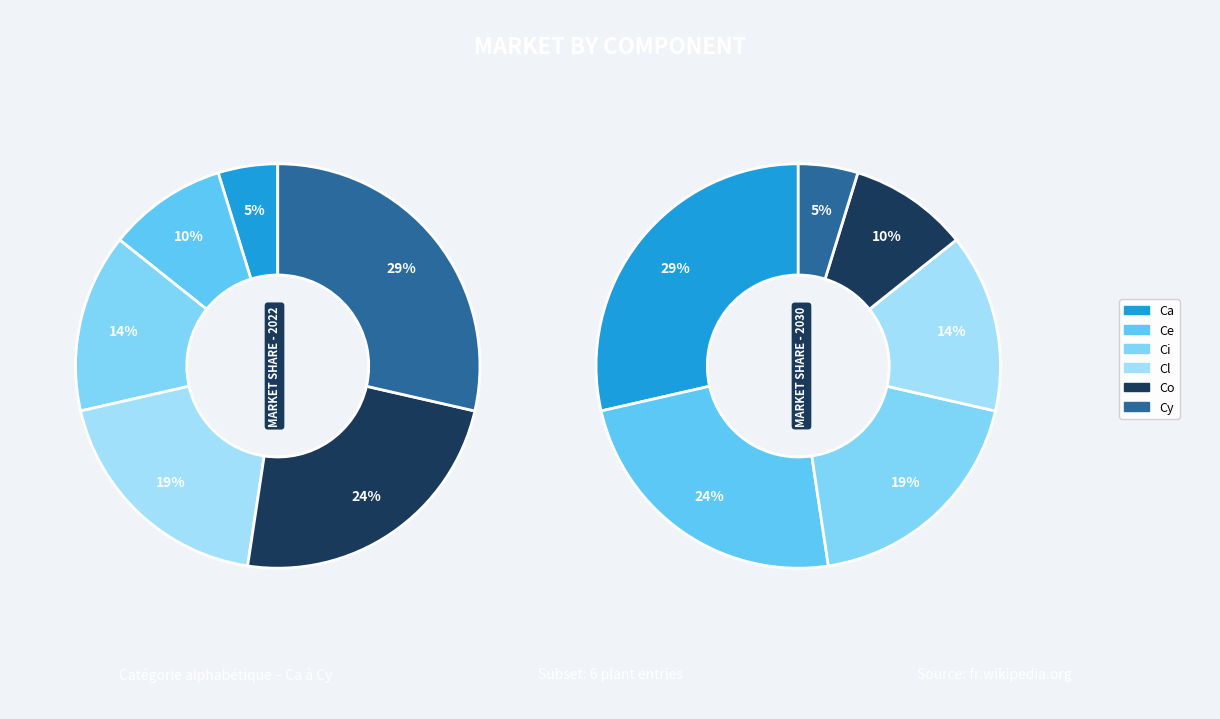

Which slice is the smallest?

Ca